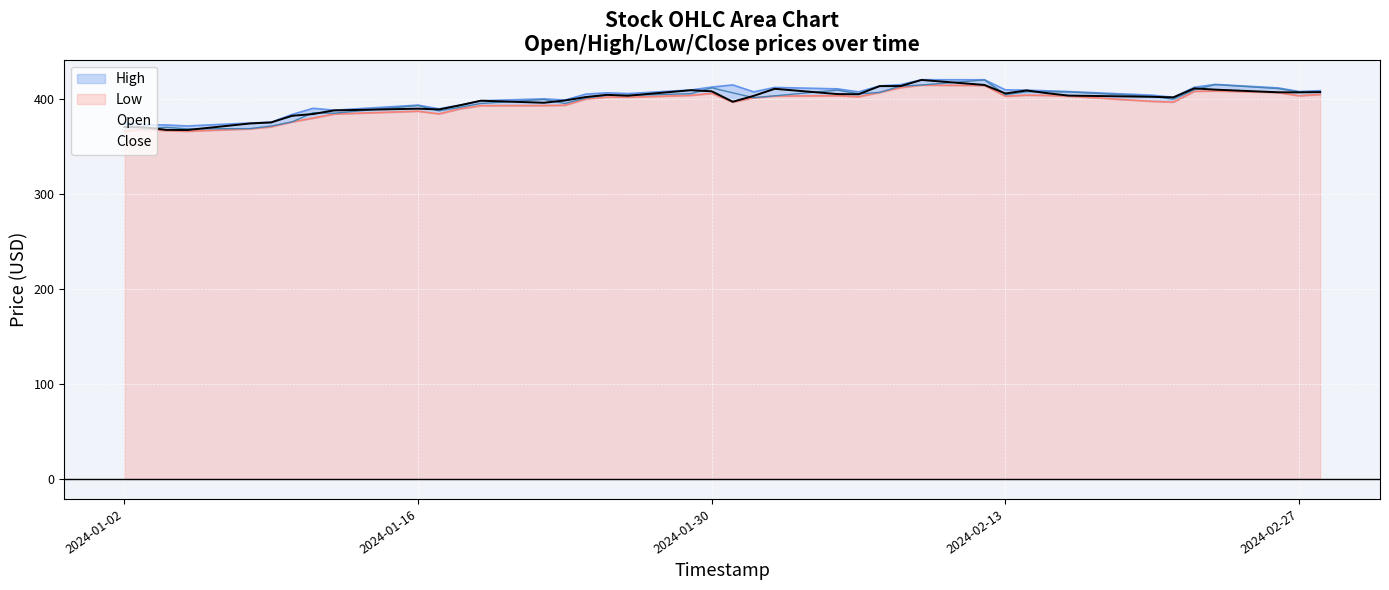

True or false: Open has a value of 701.3 at 2024-01-26.

False